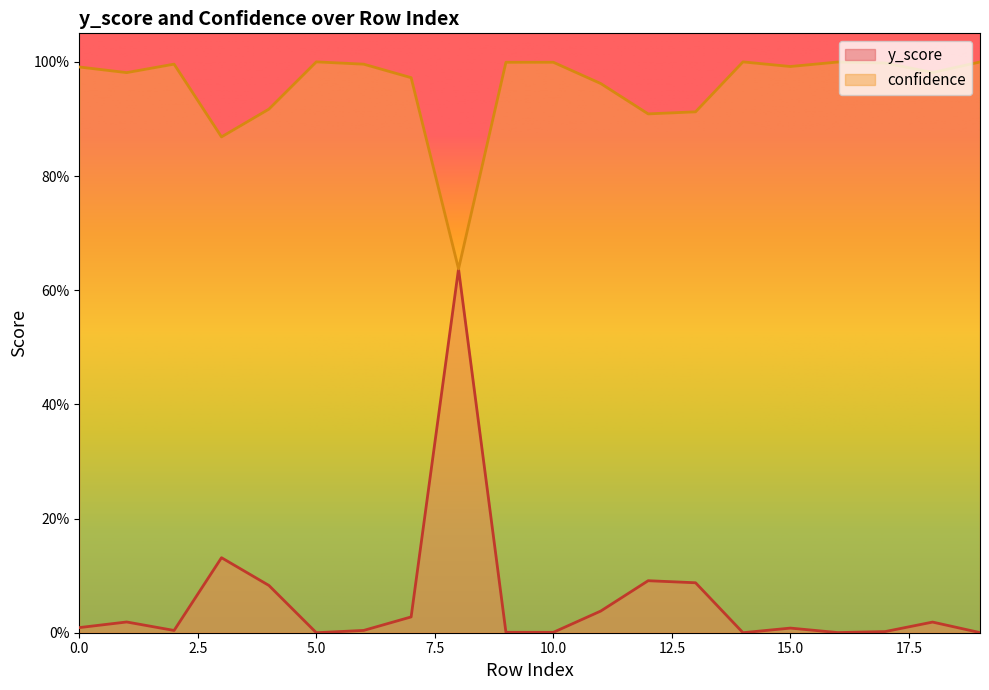

In y_score, how many points are higher than both neighbors (excluding endpoints)?

6